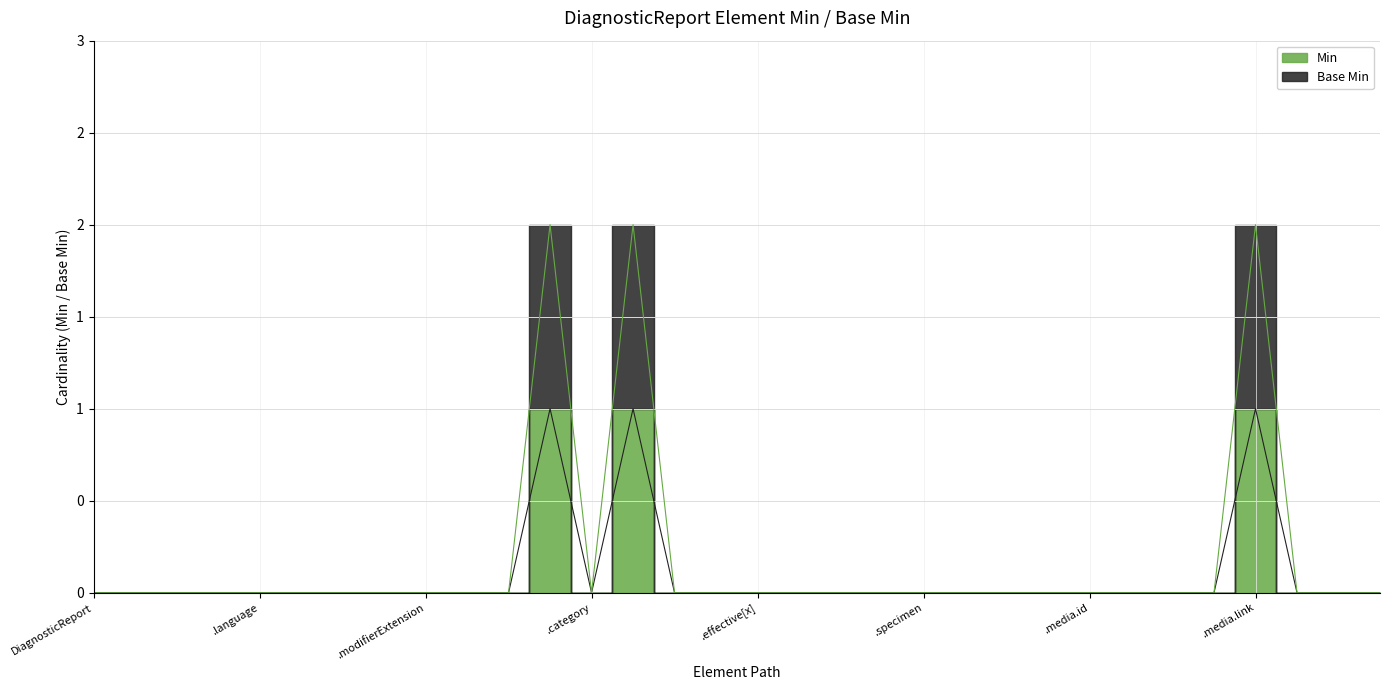

True or false: media.link and meta intersect in this chart.

False